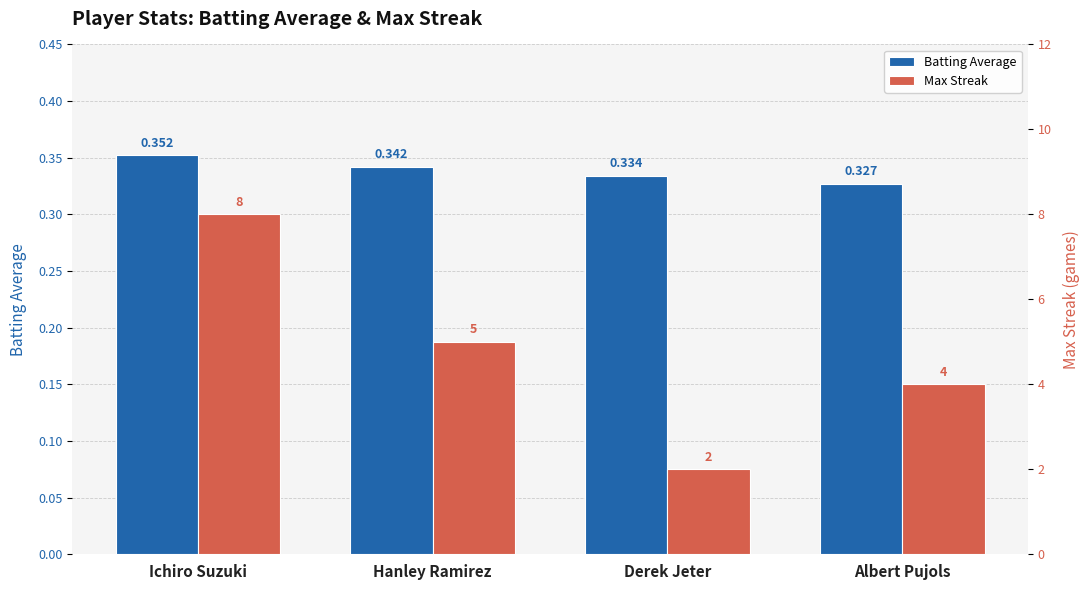

Which has a higher value, Ichiro Suzuki or Albert Pujols?

Ichiro Suzuki